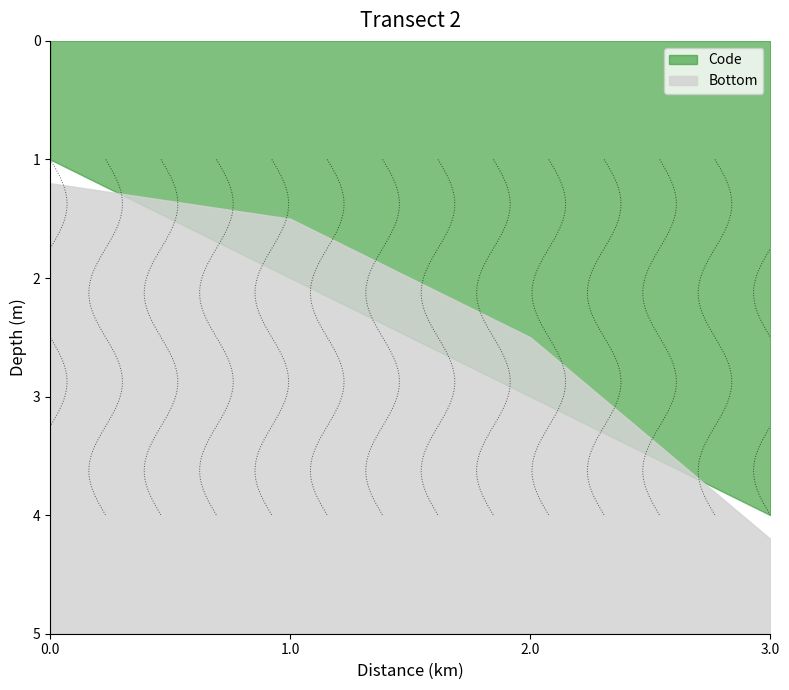

How many data points does each series have?

4